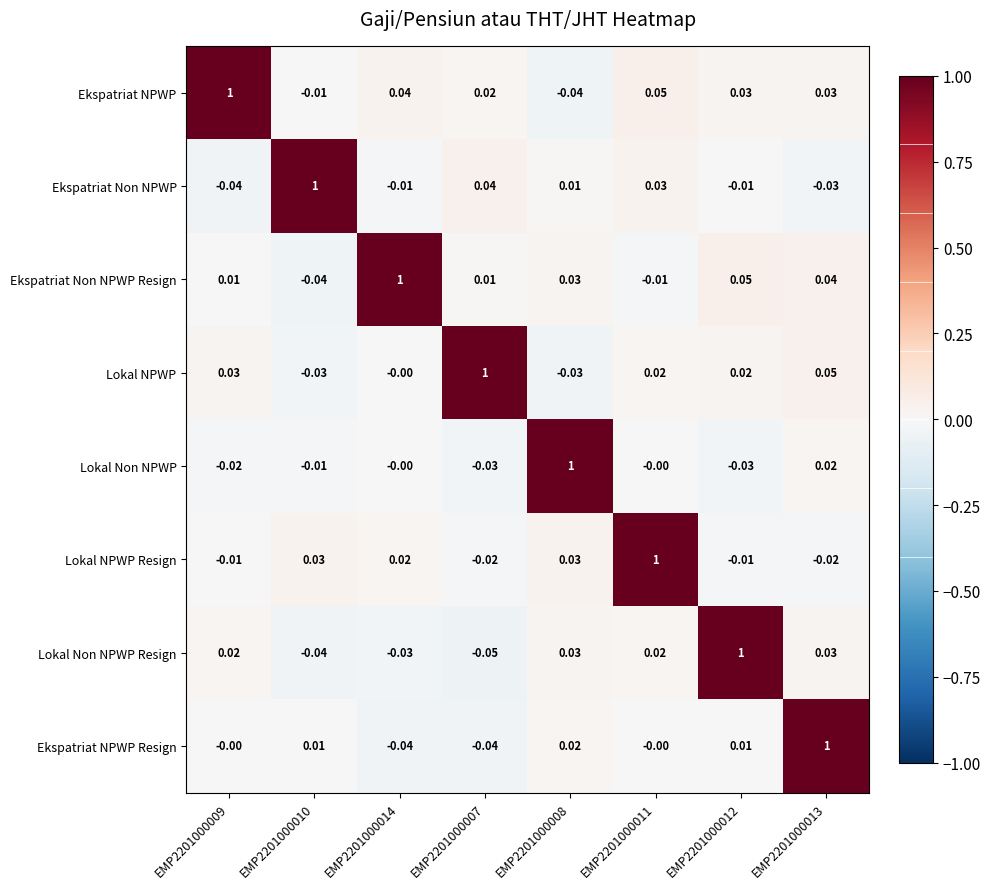

Which label corresponds to the smallest value in the chart?

EMP2201000007